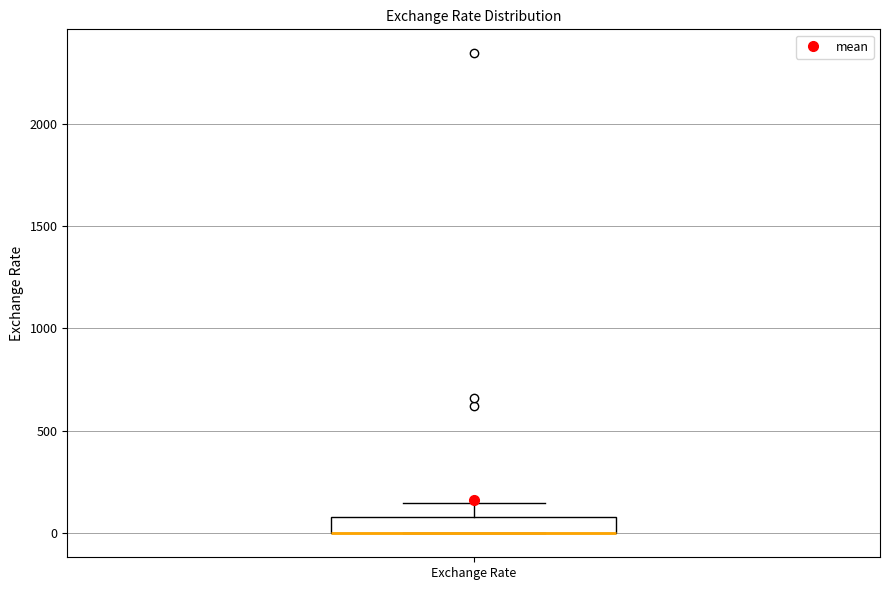

Read this box plot against the y-axis: the position of the median line, the range covered by the box, and the ends of both whiskers. The values are not printed on the chart, so give them approximately, as read against the axis.

median 0 (drawn on the box's lower edge), box 0 to 100, whiskers 0 to 150